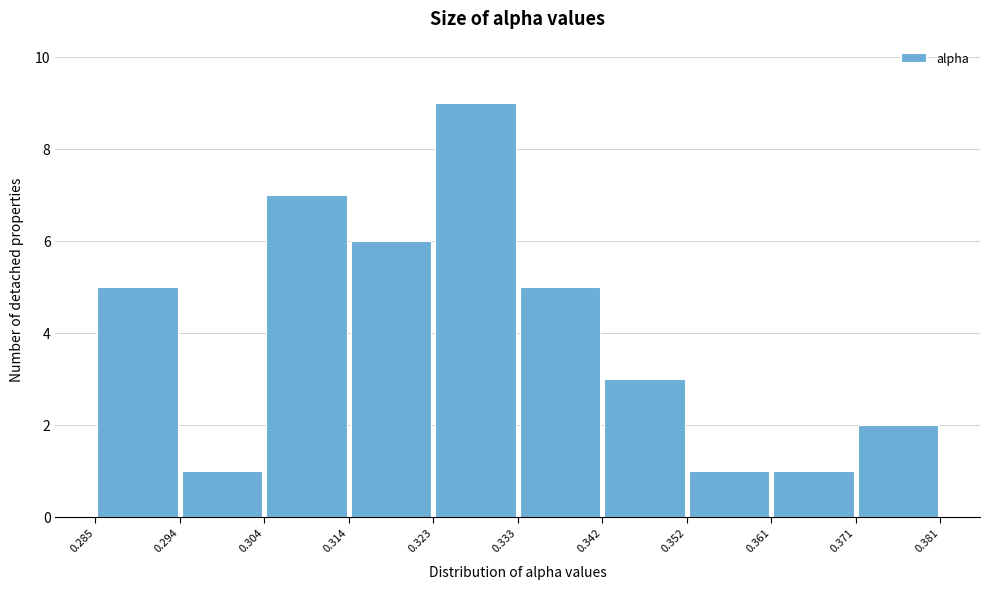

Reading left to right, list every bar in this chart as the range it spans on the x-axis followed by its height. The values are not printed on the chart, so give them approximately, as read against the axis.

0.285 to 0.294: 5
0.294 to 0.304: 1
0.304 to 0.314: 7
0.314 to 0.323: 6
0.323 to 0.333: 9
0.333 to 0.342: 5
0.342 to 0.352: 3
0.352 to 0.361: 1
0.361 to 0.371: 1
0.371 to 0.381: 2